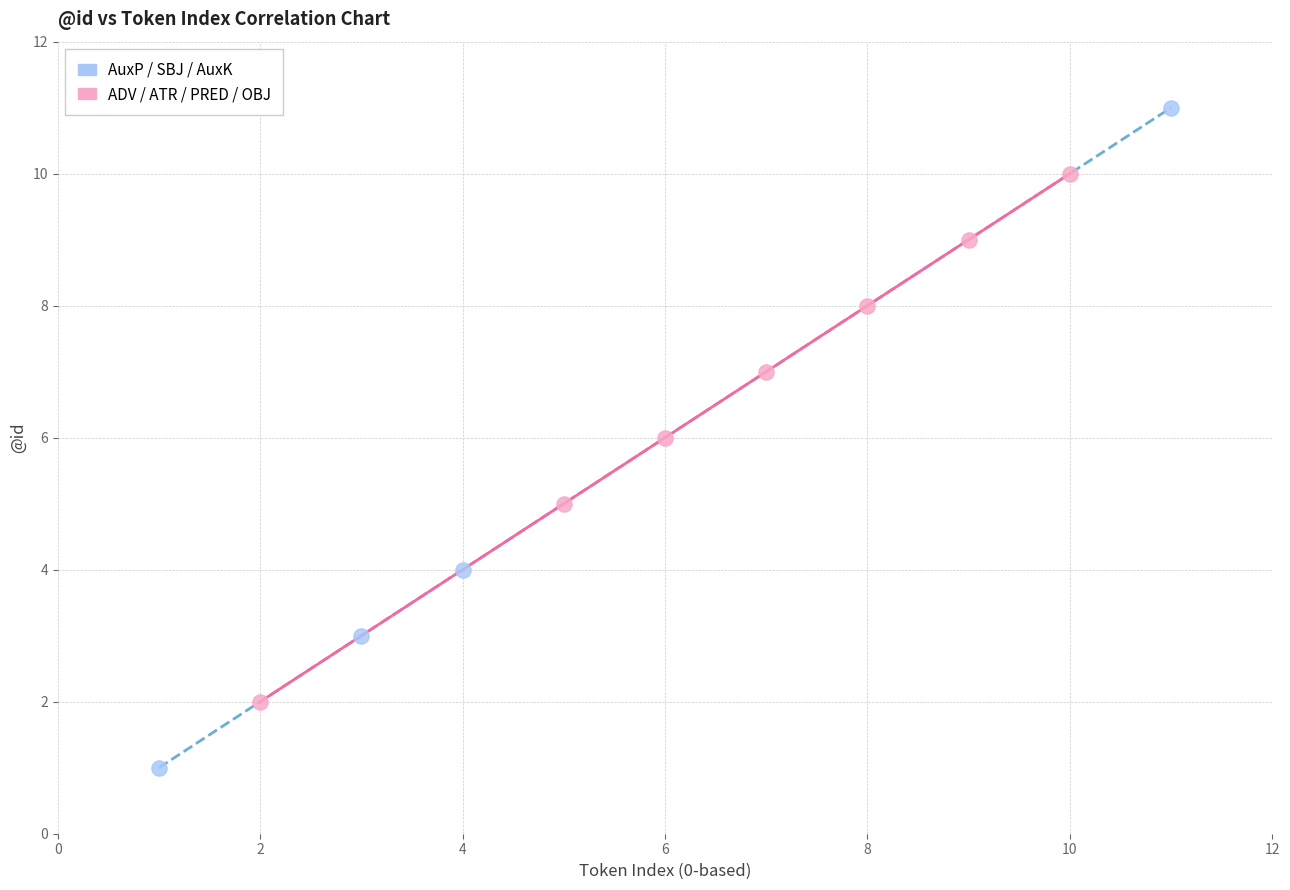

What are all the series names shown in the legend?

AuxP / SBJ / AuxK, ADV / ATR / PRED / OBJ